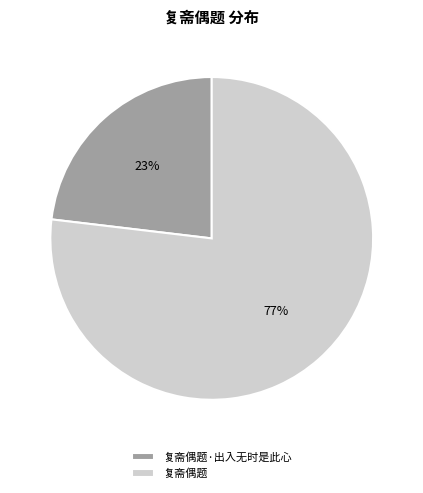

What is the ratio of the value at 复斋偶题·出入无时是此心 to the value at 复斋偶题?

0.3